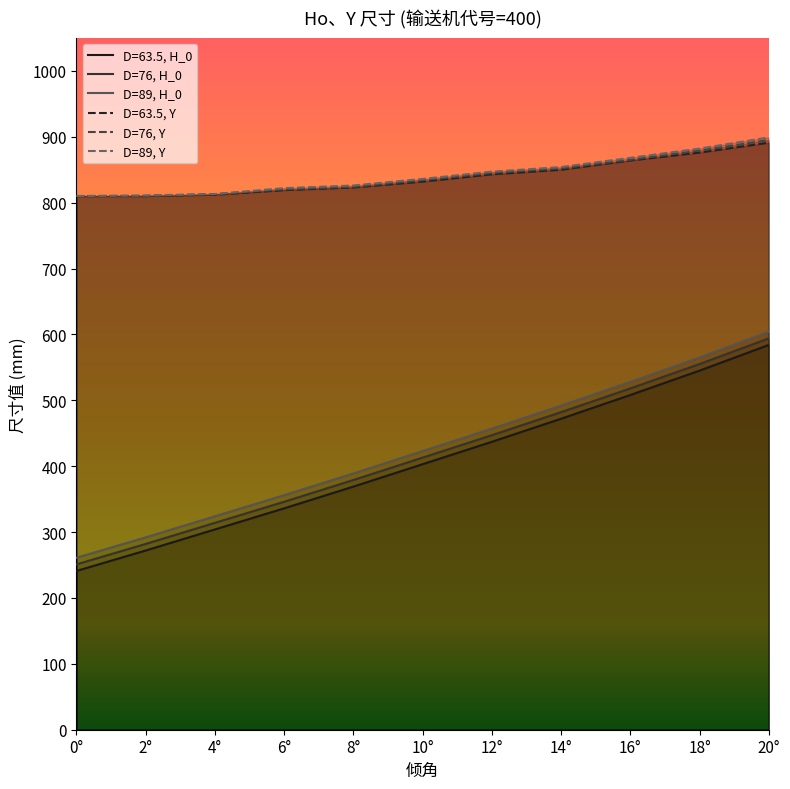

True or false: D=63.5, H_0 and D=89, Y intersect in this chart.

False